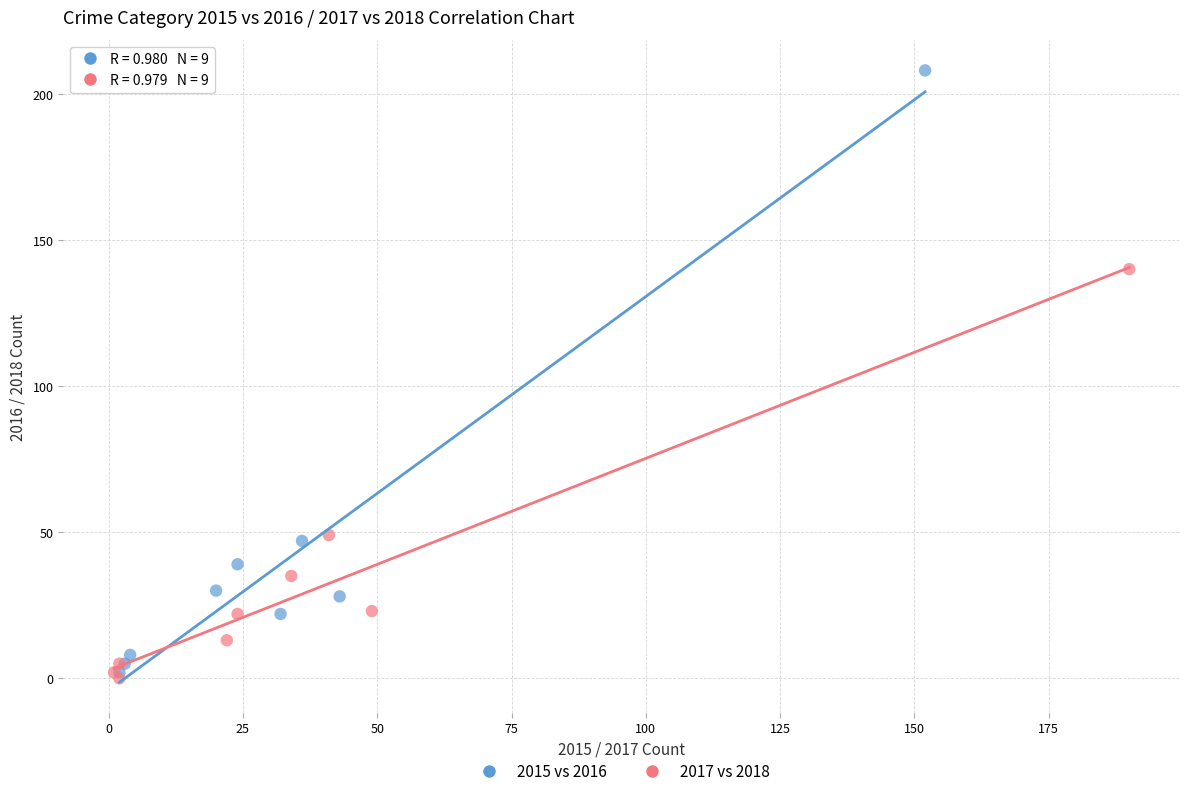

Which series contains the highest Y value?

2015 vs 2016